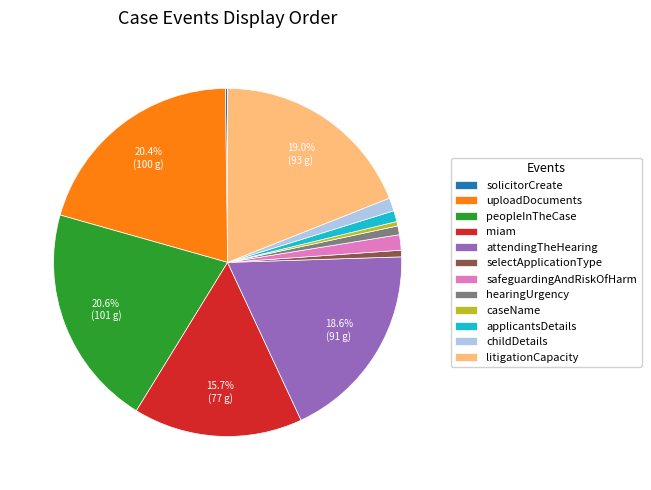

The applicantsDetails slice represents 1% of the pie. True or false?

True